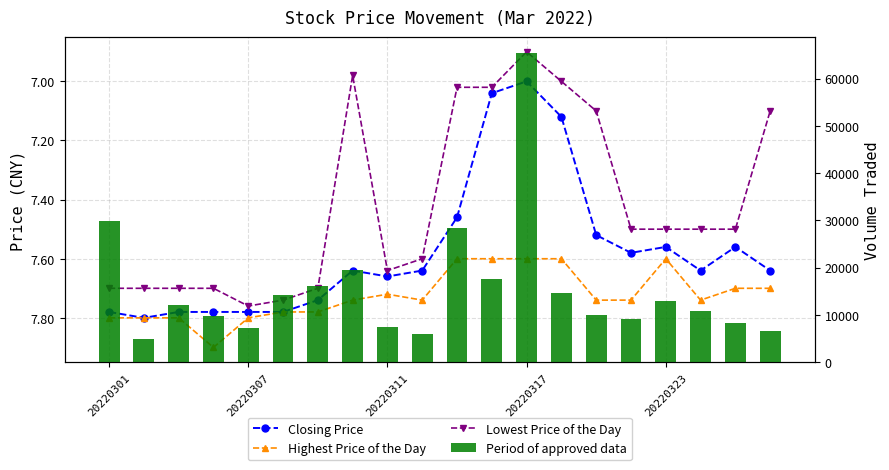

What position from the right is 14?

6